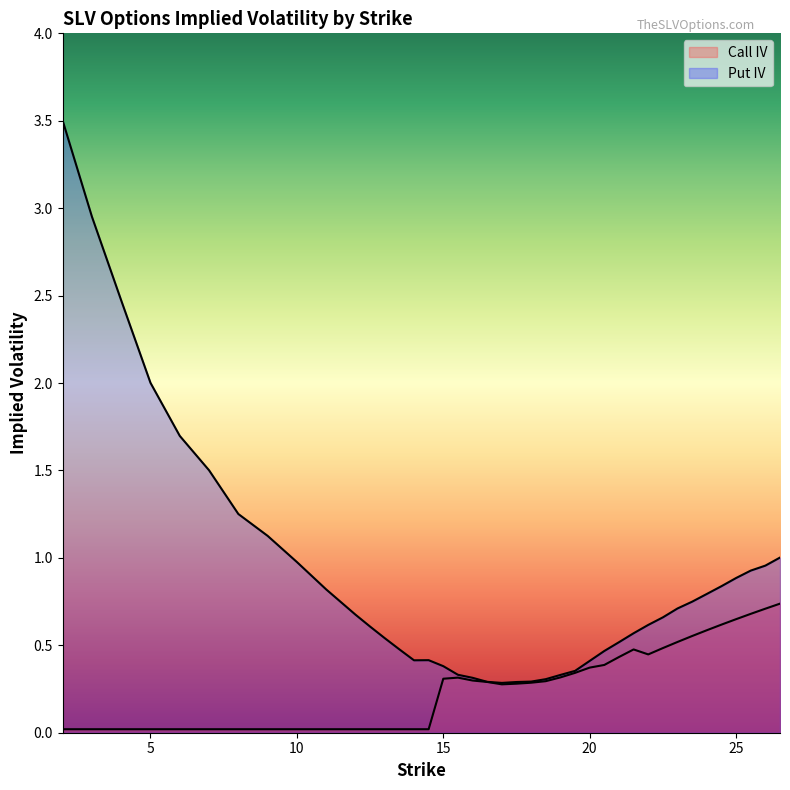

Is it true that Put IV equals 0.5 at 25.5?

False